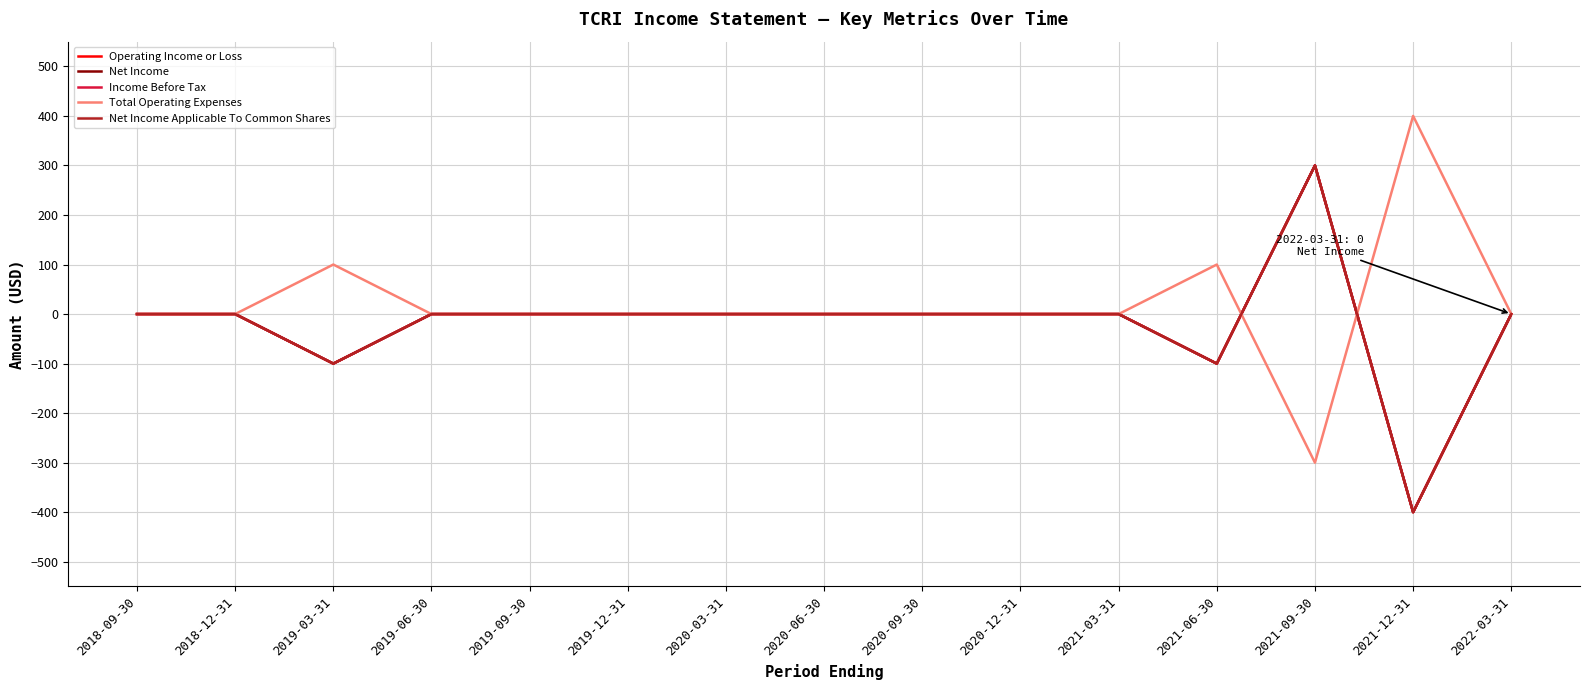

At how many categories does at least one series exceed 36?

4